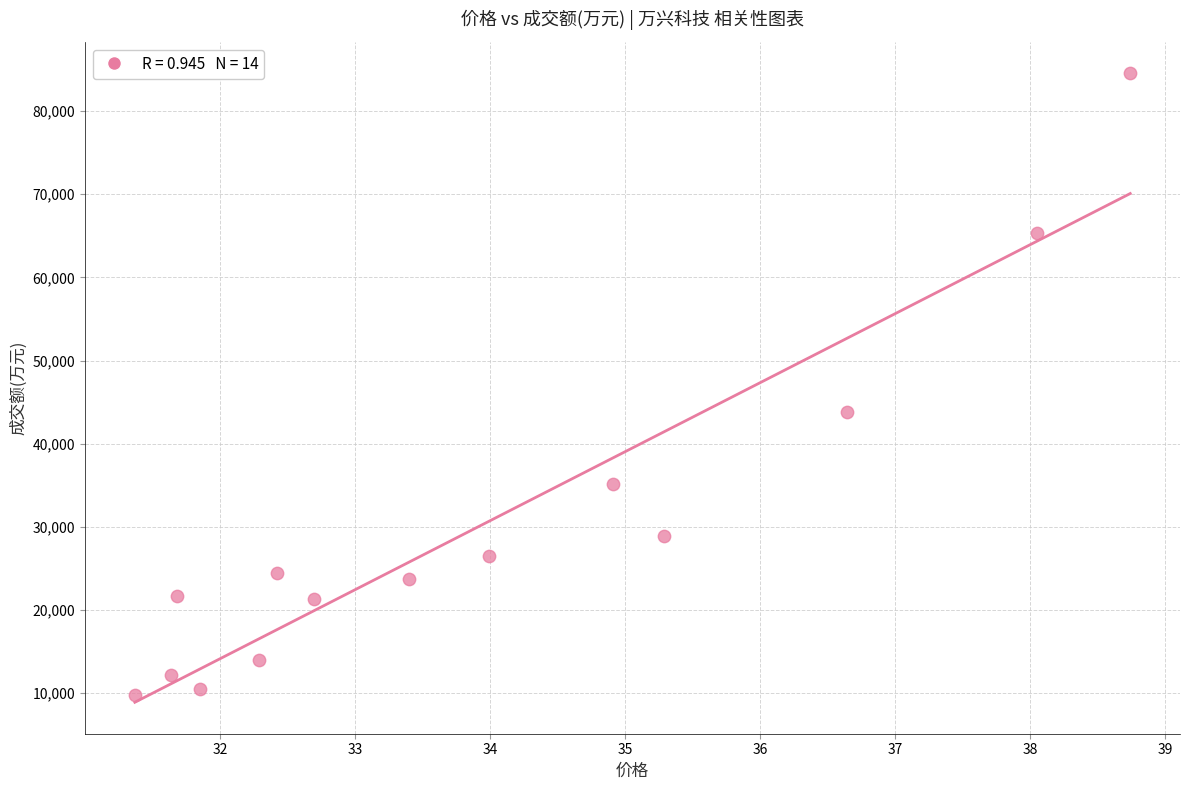

What Y value in the scatter plot is closest to 47138?

43798